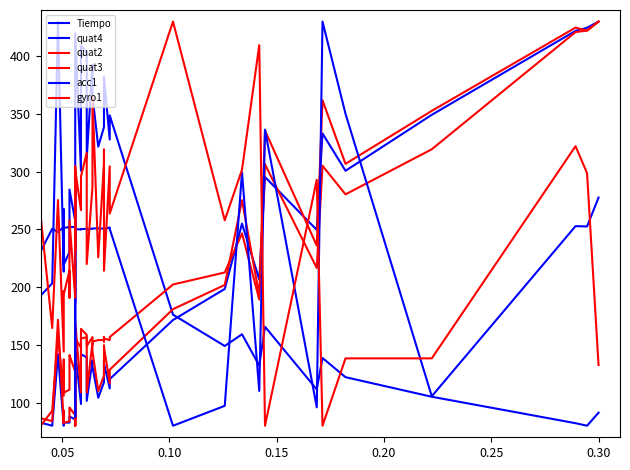

What is the minimum value shown in the chart?

80.0